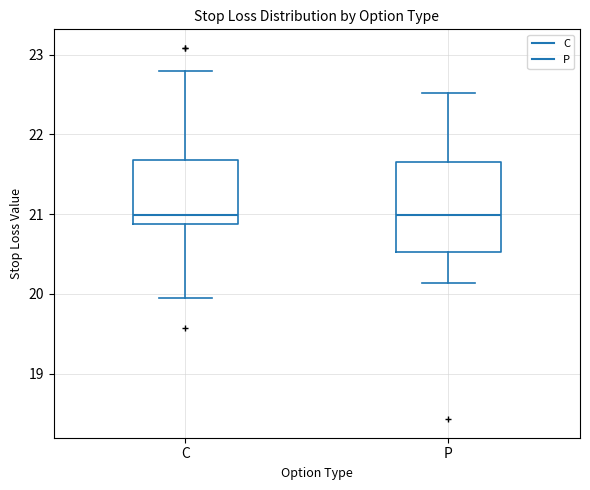

Which box is the tallest, from its lower edge to its upper edge?

P